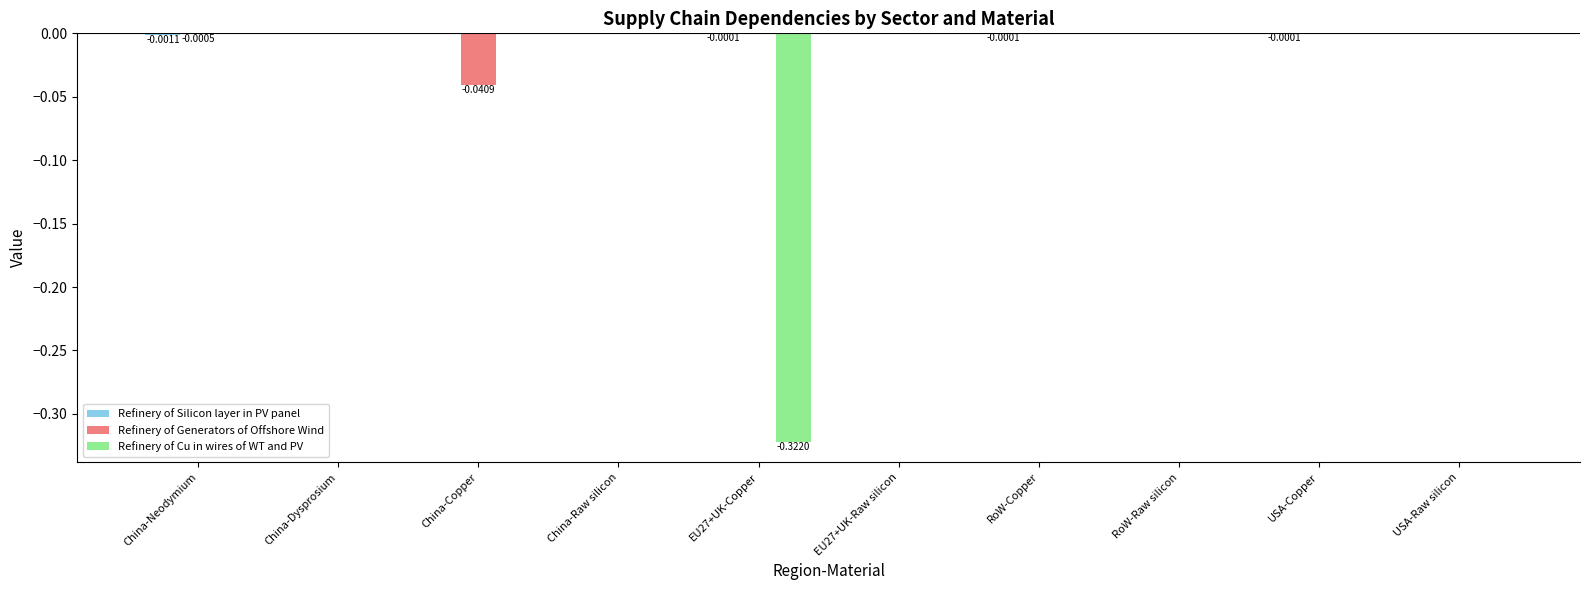

How many data points does each series have?

10